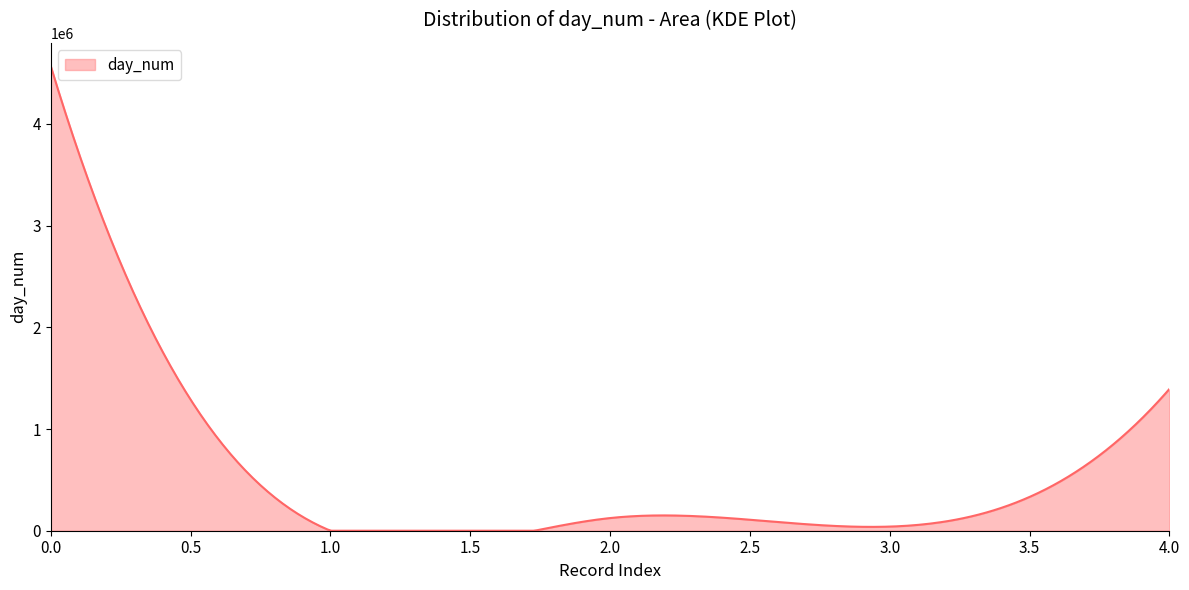

What is the difference between the maximum and minimum values?

4569424.0